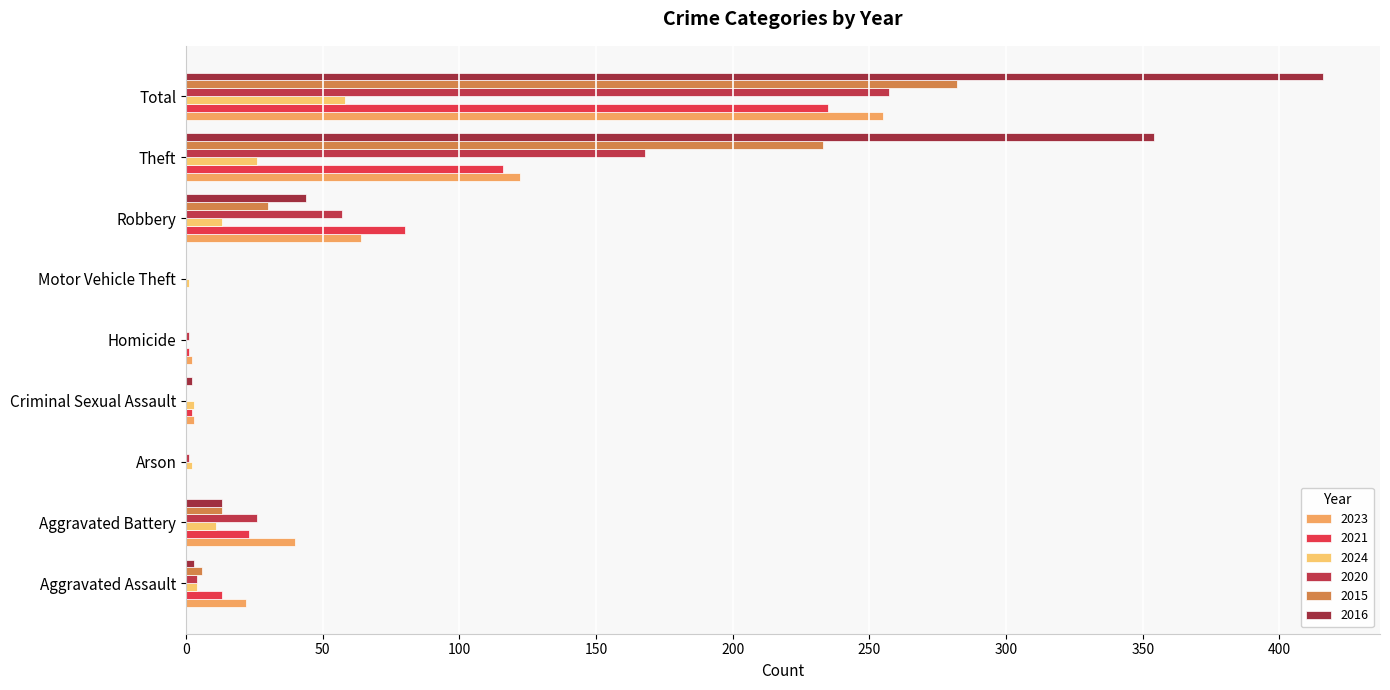

What is the label of the 7th bar from the left?

Robbery